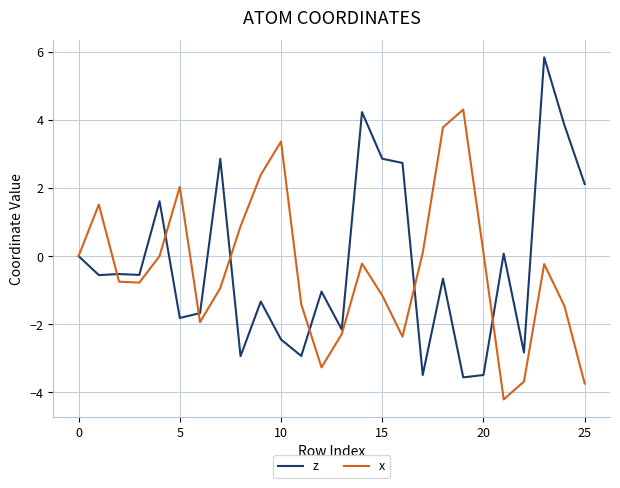

What is the minimum value for x?

-4.2